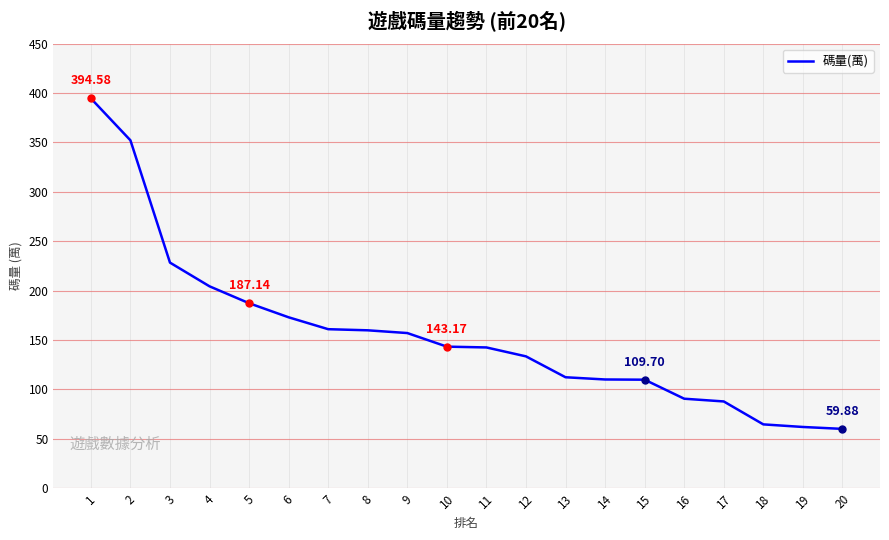

Between 9 and 5, which is larger?

5